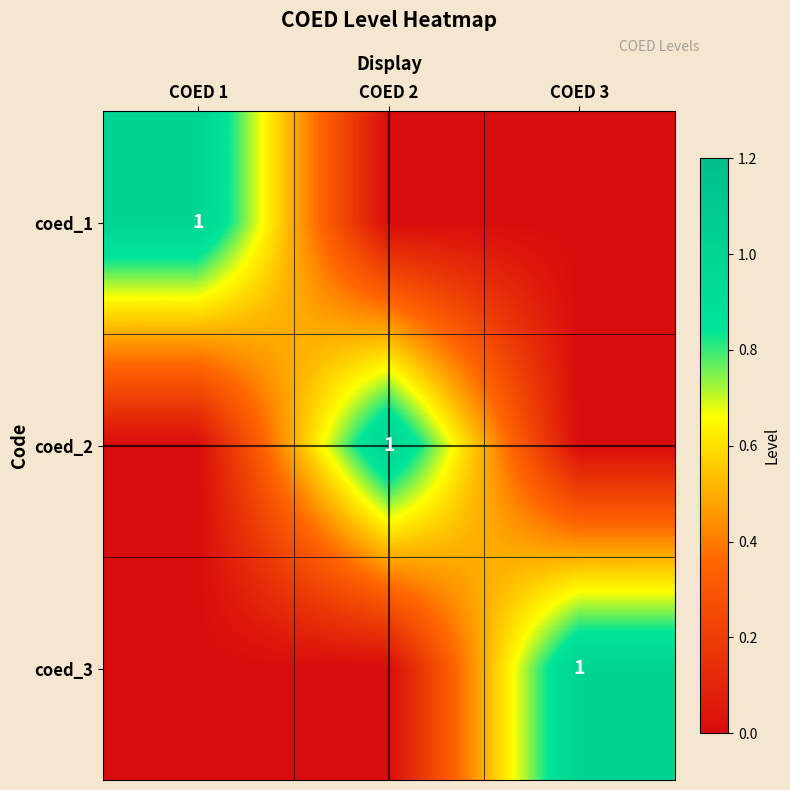

Is it true that coed_1 equals 1 at COED 1?

True